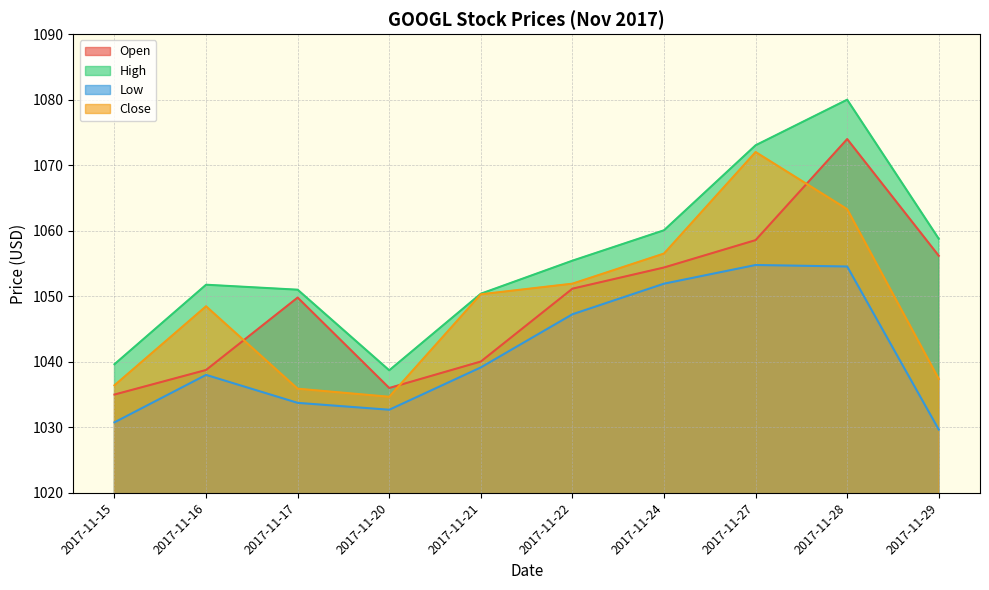

At which category does the chart reach its peak across all series?

2017-11-28